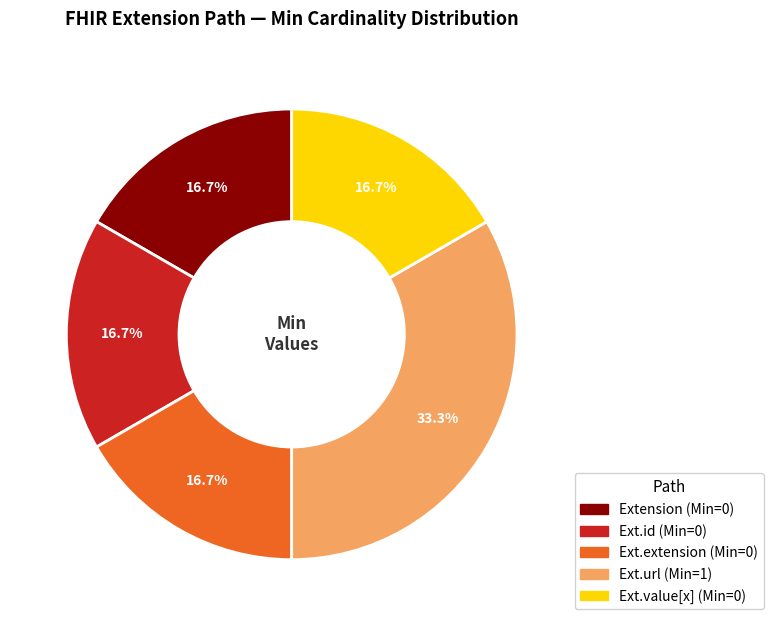

Does any single category account for the majority?

No